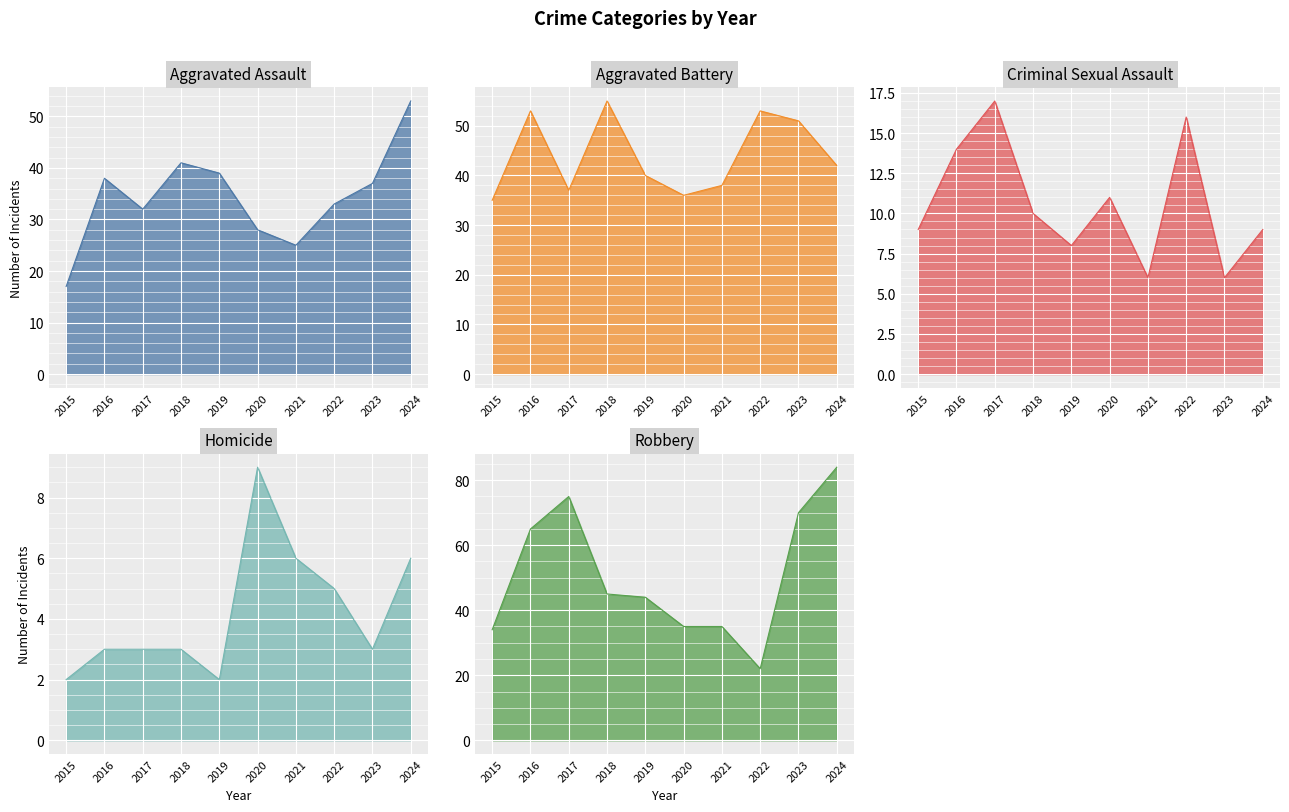

Reading left to right, transcribe all the data shown in this chart.

Aggravated Assault: 2015=17	2016=38	2017=32	2018=41	2019=39	2020=28	2021=25	2022=33	2023=37	2024=53
Aggravated Battery: 2015=35	2016=53	2017=37	2018=55	2019=40	2020=36	2021=38	2022=53	2023=51	2024=42
Criminal Sexual Assault: 2015=9	2016=14	2017=17	2018=10	2019=8	2020=11	2021=6	2022=16	2023=6	2024=9
Homicide: 2015=2	2016=3	2017=3	2018=3	2019=2	2020=9	2021=6	2022=5	2023=3	2024=6
Robbery: 2015=34	2016=65	2017=75	2018=45	2019=44	2020=35	2021=35	2022=22	2023=70	2024=84